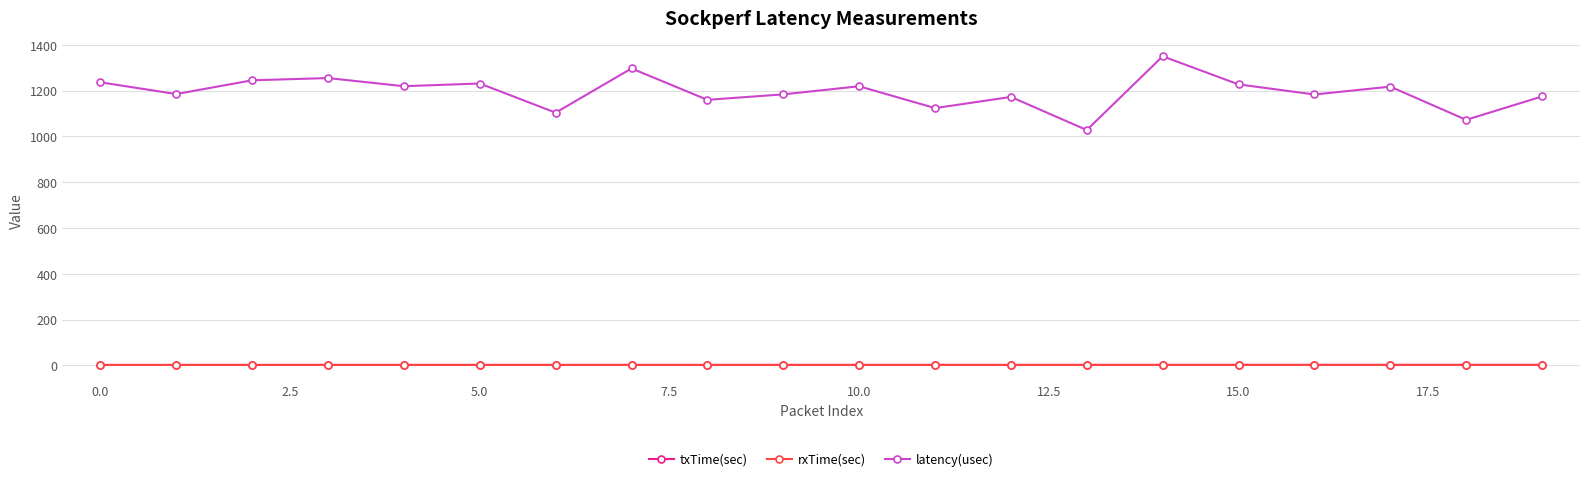

True or false: latency(usec) and rxTime(sec) intersect in this chart.

False